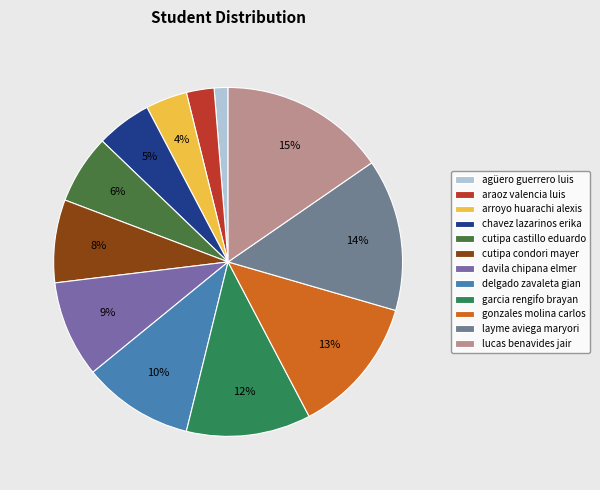

To the nearest percent, what portion does lucas benavides jair represent?

15%